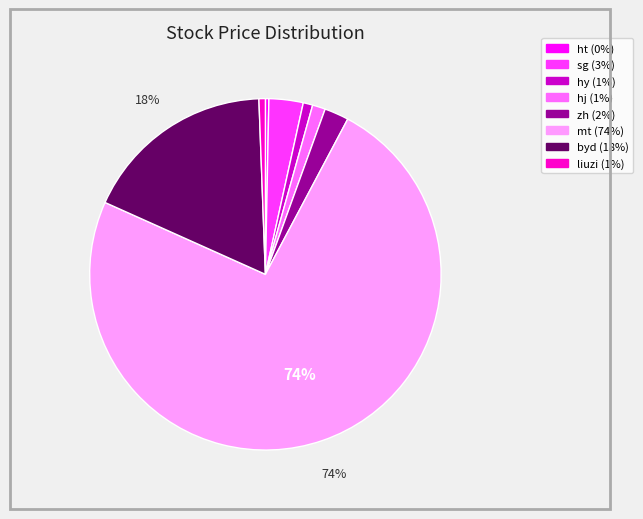

To the nearest percent, what is the combined percentage of hy and hj?

2%